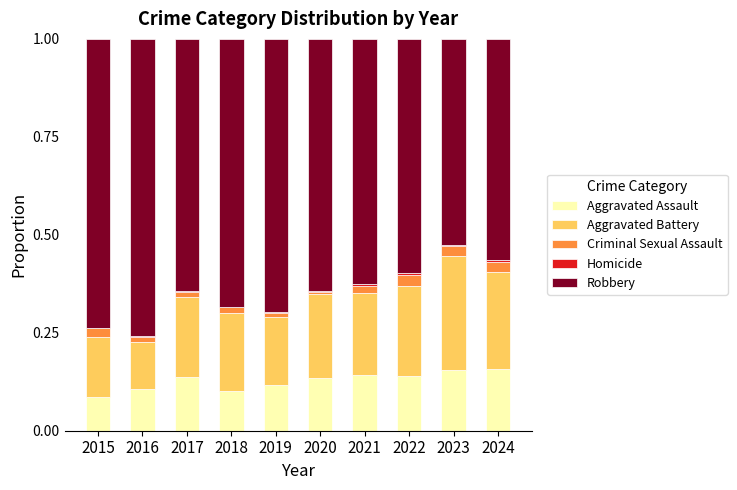

What is the sum of all Aggravated Assault values?

1.3